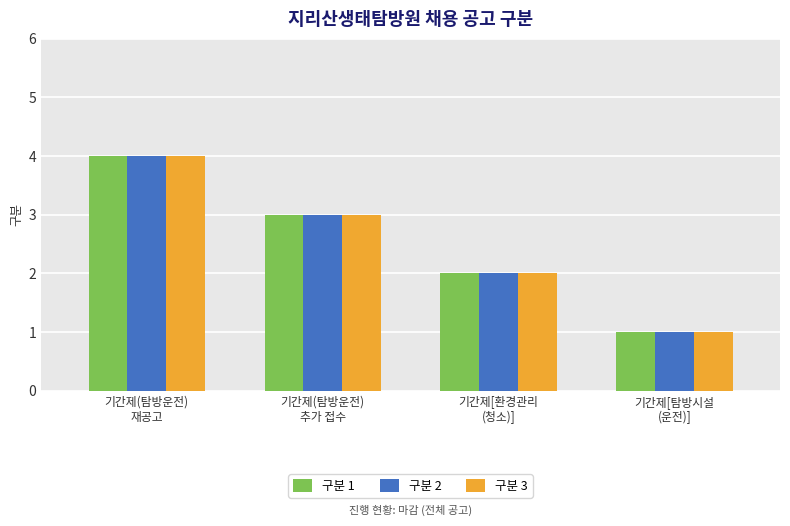

What is the maximum value shown in the chart?

4